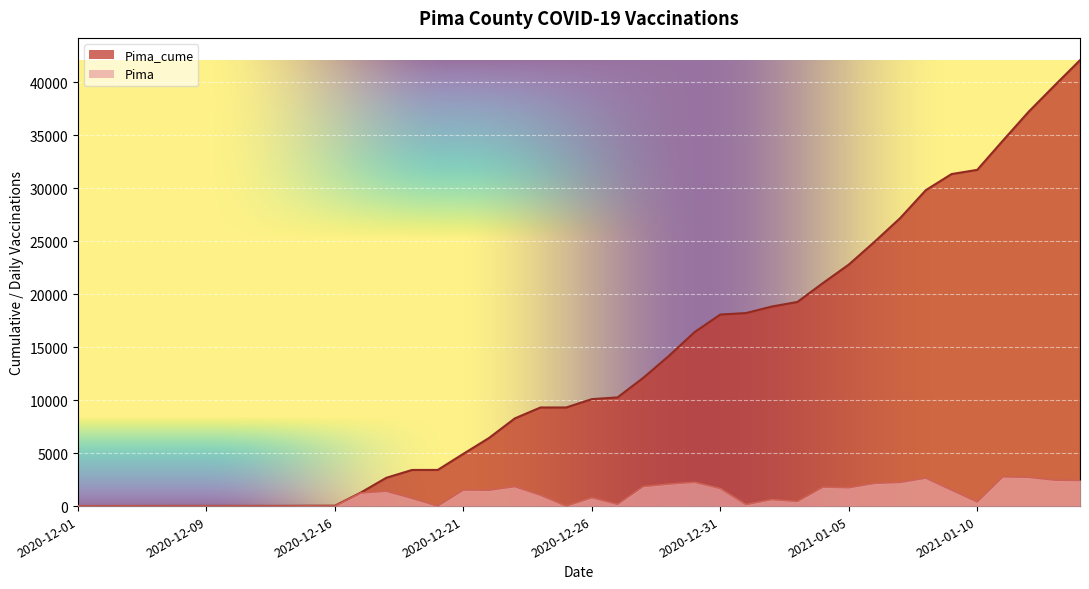

How many values in the Pima series are below 1032?

20